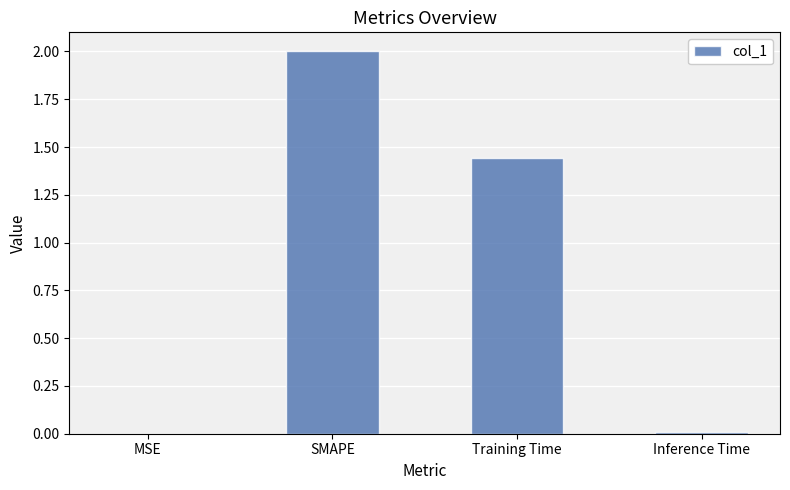

How many distinct data groups are displayed?

1